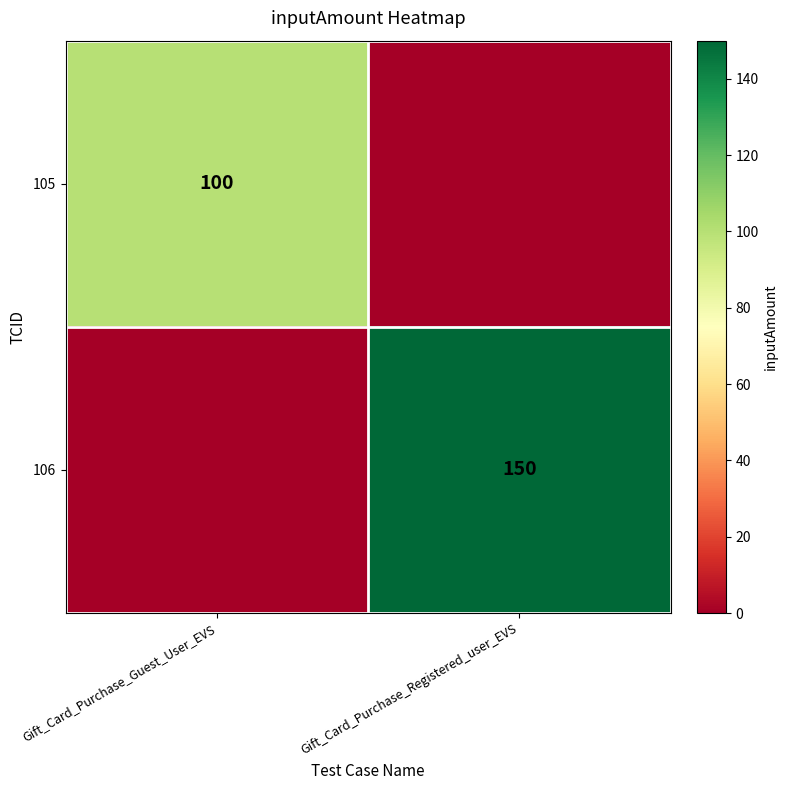

Is the value of 105 at Gift_Card_Purchase_Guest_User_EVS greater than the value of 106 at Gift_Card_Purchase_Registered_user_EVS?

No